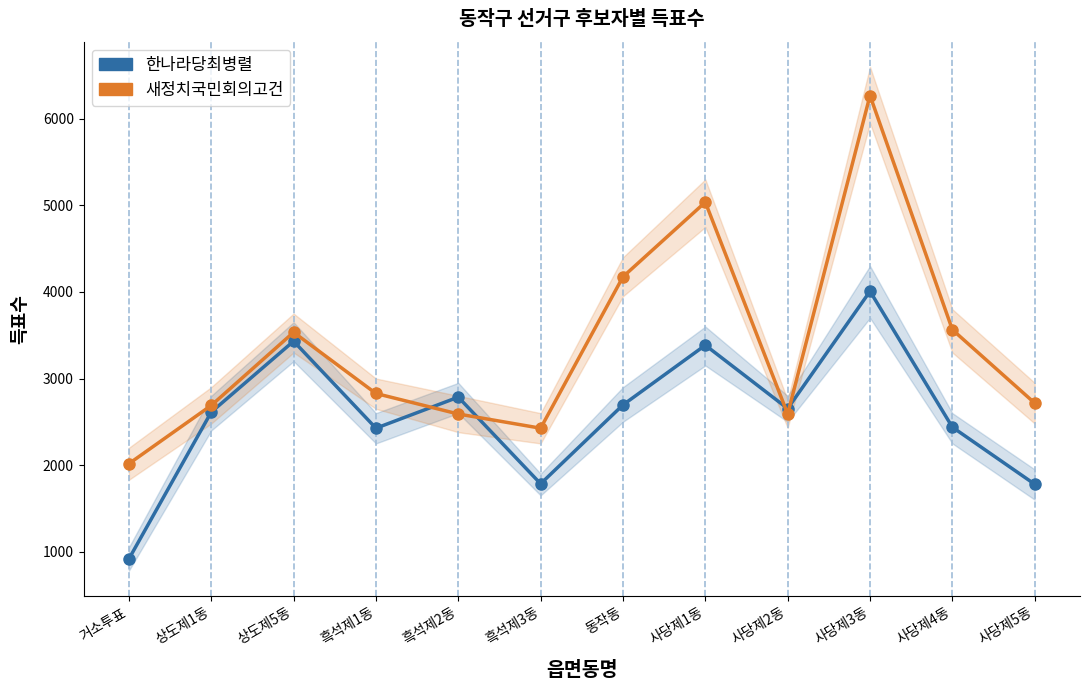

What is the label of the 5th point from the left?

흑석제2동